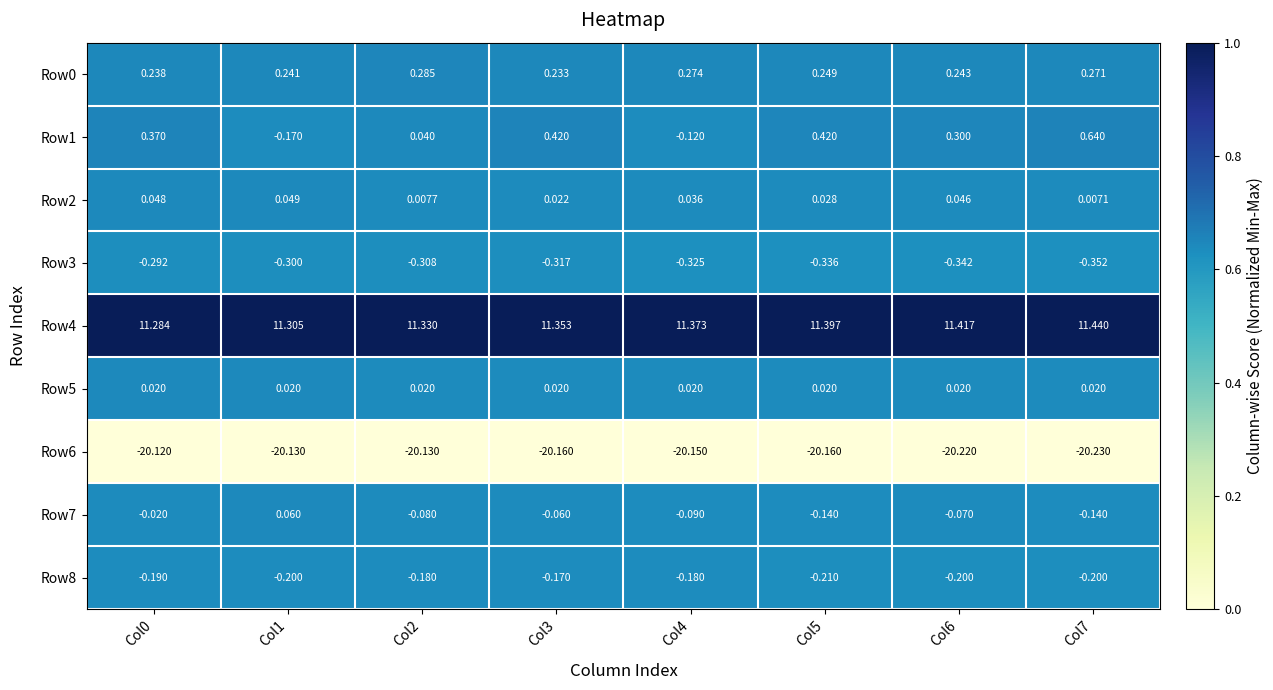

What is the spread (max minus min) of values at Col3?

31.5